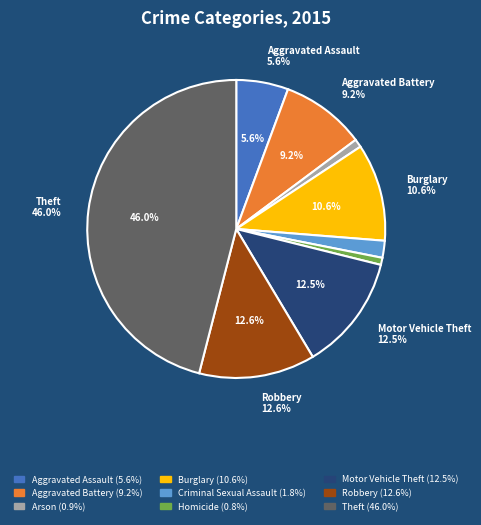

To the nearest percent, what is the difference between the Homicide and Aggravated Assault slice percentages?

5%